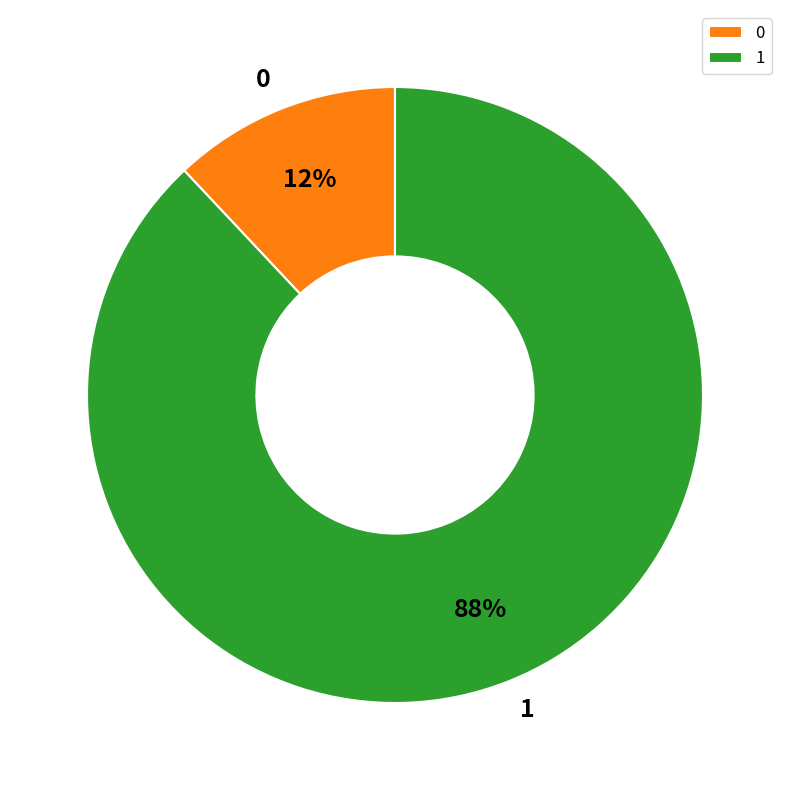

True or false: 1 accounts for 80% of the total.

False